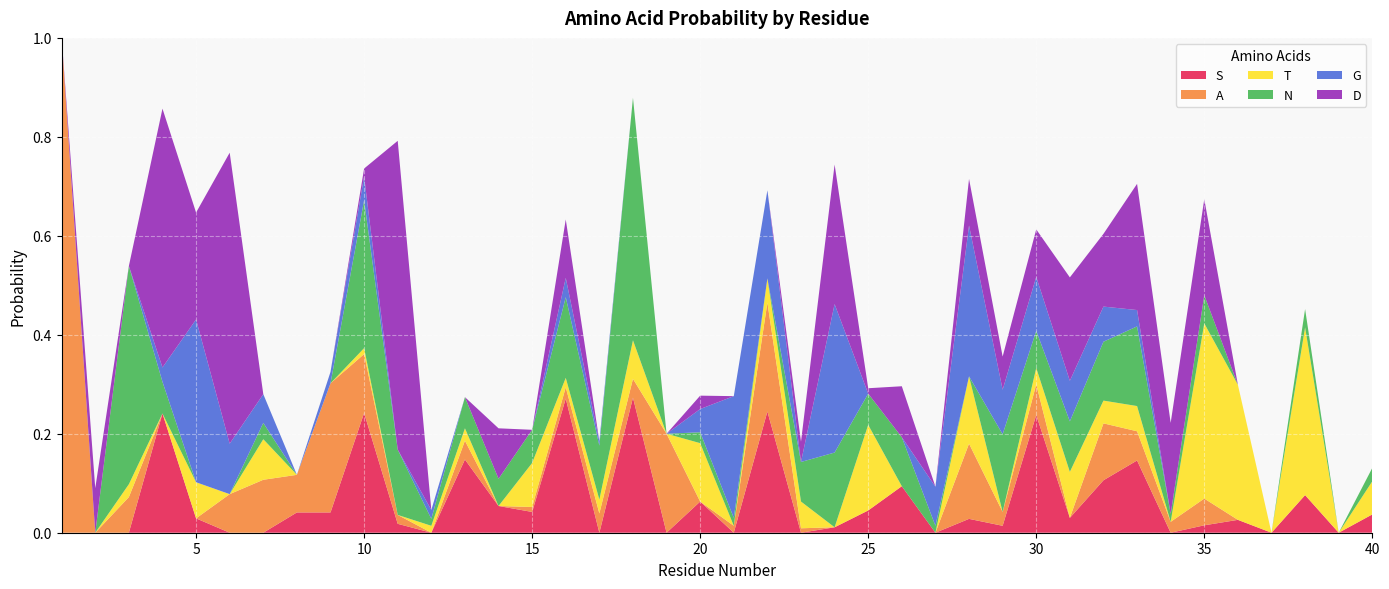

Reading left to right, extract all data points from this chart.

S: 0.0	0.0	0.0	0.2	0.0	0.0	0.0	0.0	0.0	0.2	0.0	0.0	0.1	0.1	0.0	0.3	0.0	0.3	0.0	0.1	0.0	0.2	0.0	0.0	0.0	0.1	0.0	0.0	0.0	0.2	0.0	0.1	0.1	0.0	0.0	0.0	0.0	0.1	0.0	0.0
A: 1.0	0.0	0.1	0.0	0.0	0.1	0.1	0.1	0.3	0.1	0.0	0.0	0.0	0.0	0.0	0.0	0.0	0.0	0.2	0.0	0.0	0.2	0.0	0.0	0.0	0.0	0.0	0.2	0.0	0.1	0.0	0.1	0.1	0.0	0.1	0.0	0.0	0.0	0.0	0.0
T: 0.0	0.0	0.0	0.0	0.1	0.0	0.1	0.0	0.0	0.0	0.0	0.0	0.0	0.0	0.1	0.0	0.0	0.1	0.0	0.1	0.0	0.0	0.1	0.0	0.2	0.0	0.0	0.1	0.0	0.0	0.1	0.0	0.1	0.0	0.4	0.3	0.0	0.3	0.0	0.1
N: 0.0	0.0	0.4	0.1	0.0	0.0	0.0	0.0	0.0	0.3	0.1	0.0	0.1	0.1	0.1	0.2	0.1	0.5	0.0	0.0	0.0	0.0	0.1	0.2	0.1	0.1	0.0	0.0	0.2	0.1	0.1	0.1	0.2	0.0	0.1	0.0	0.0	0.0	0.0	0.0
G: 0.0	0.0	0.0	0.0	0.3	0.1	0.1	0.0	0.0	0.0	0.0	0.0	0.0	0.0	0.0	0.0	0.0	0.0	0.0	0.0	0.2	0.2	0.0	0.3	0.0	0.0	0.1	0.3	0.1	0.1	0.1	0.1	0.0	0.0	0.0	0.0	0.0	0.0	0.0	0.0
D: 0.0	0.1	0.0	0.5	0.2	0.6	0.0	0.0	0.0	0.0	0.6	0.0	0.0	0.1	0.0	0.1	0.0	0.0	0.0	0.0	0.0	0.0	0.0	0.3	0.0	0.1	0.0	0.1	0.1	0.1	0.2	0.1	0.3	0.2	0.2	0.0	0.0	0.0	0.0	0.0